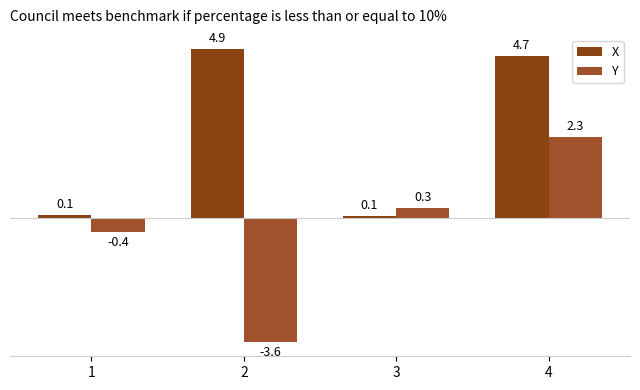

Where does the Y series first go above 0?

3